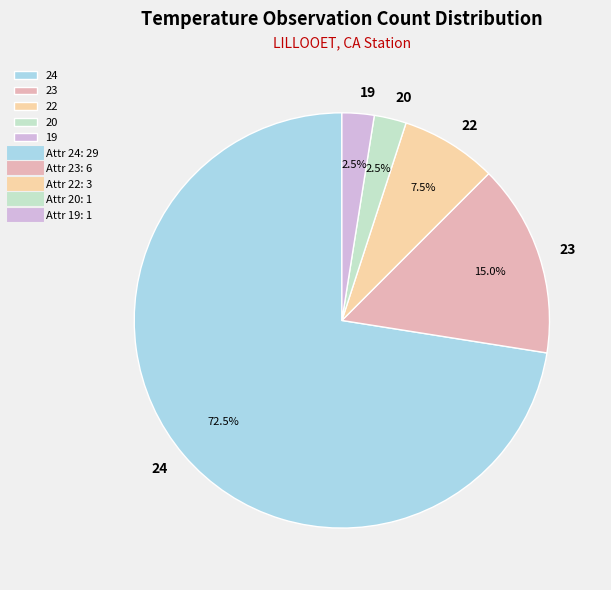

Approximately how many times larger is the value at 24 compared to 22?

9.7